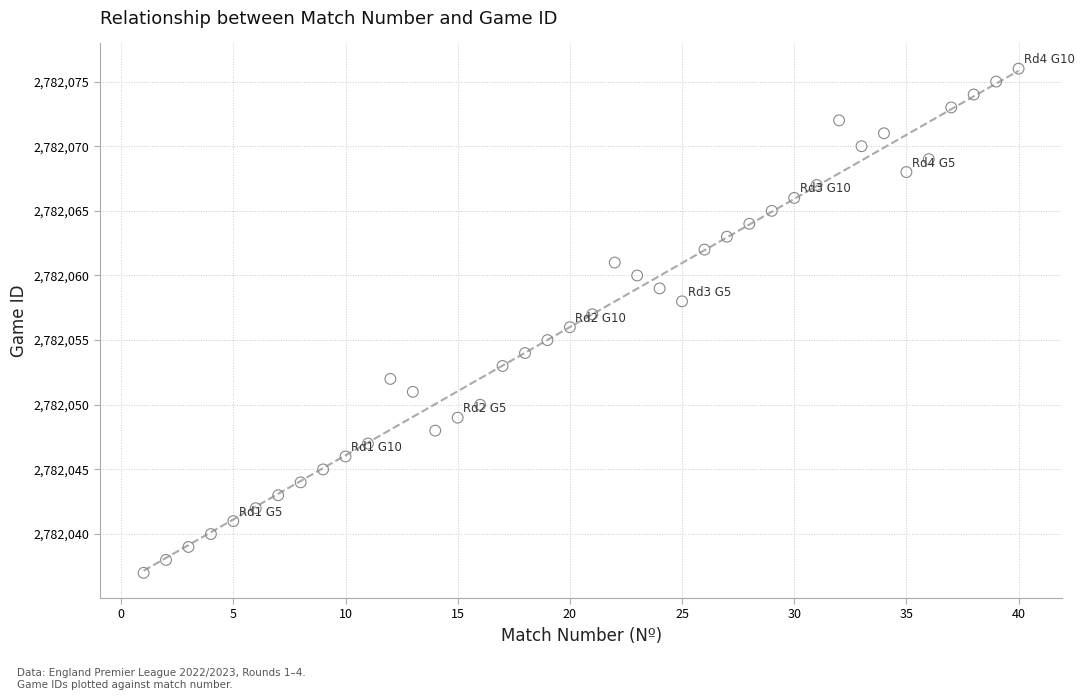

What is the range of Y values (max minus min)?

39